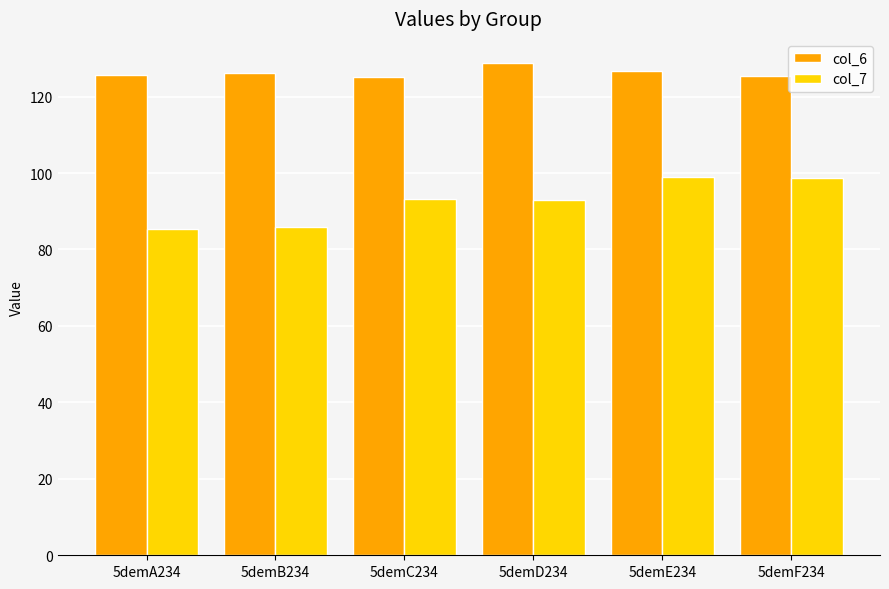

What is the sum of the col_6 values at 5demF234 and 5demD234?

253.9